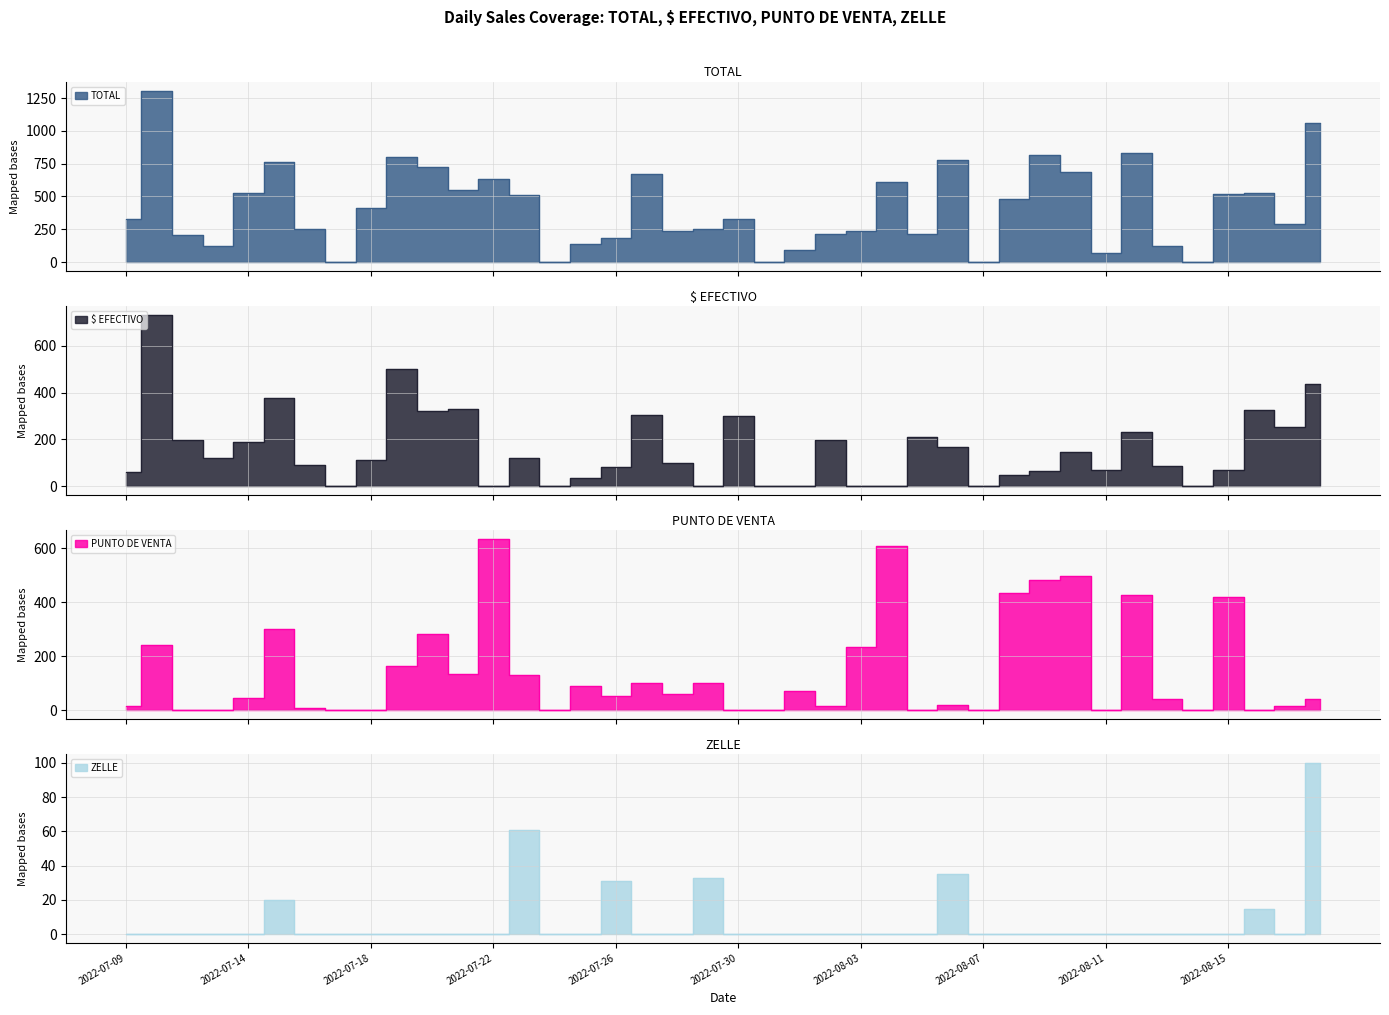

At which category does the chart reach its peak across all series?

2022-07-11